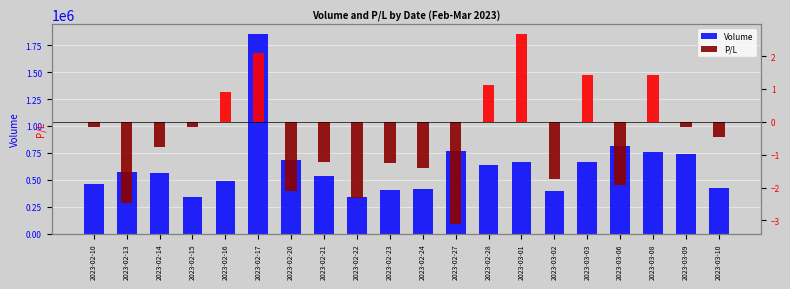

Count the number of data series in this chart.

2